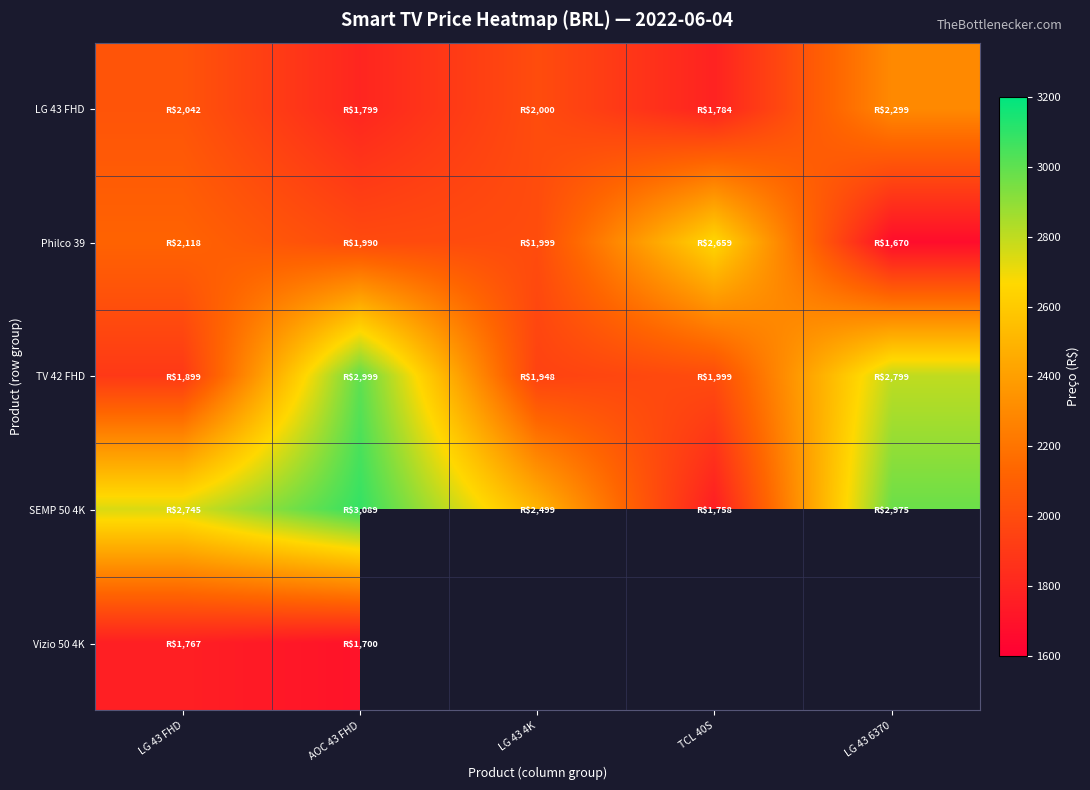

List the series in order of their peak value, lowest first.

Vizio 50 4K, LG 43 FHD, Philco 39, TV 42 FHD, SEMP 50 4K